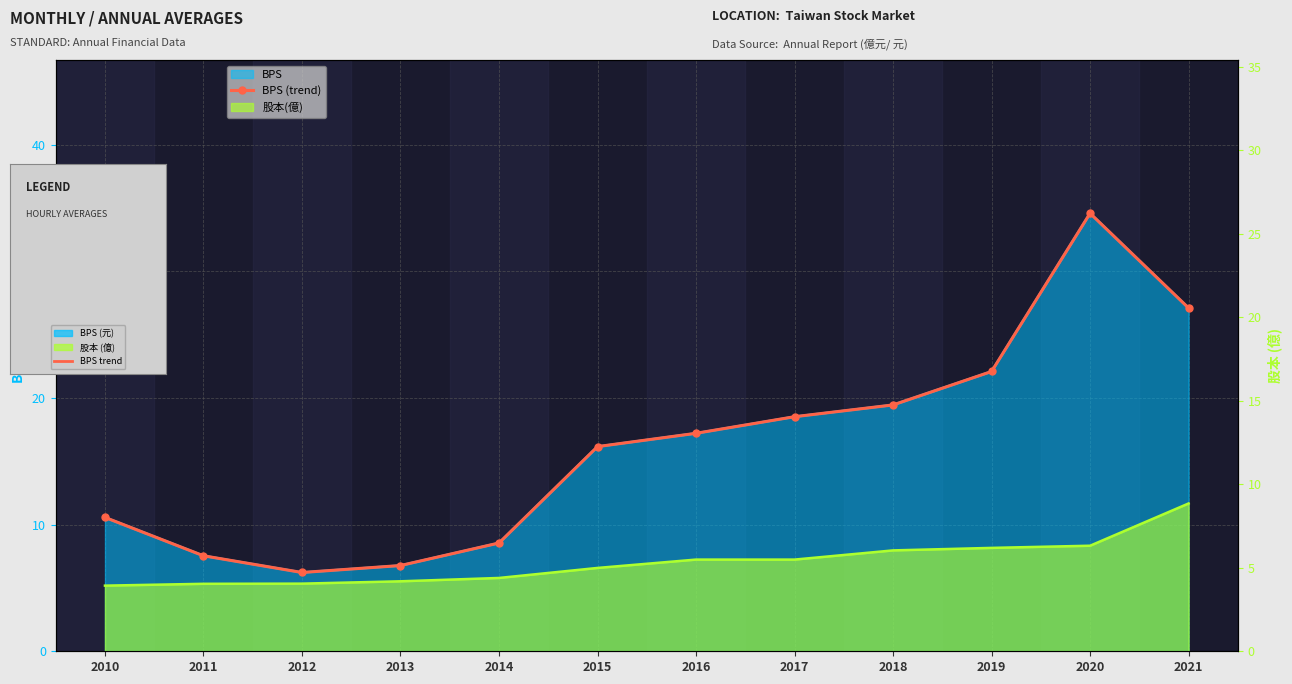

The chart shows a value of 34.6 at 2020. True or false?

True